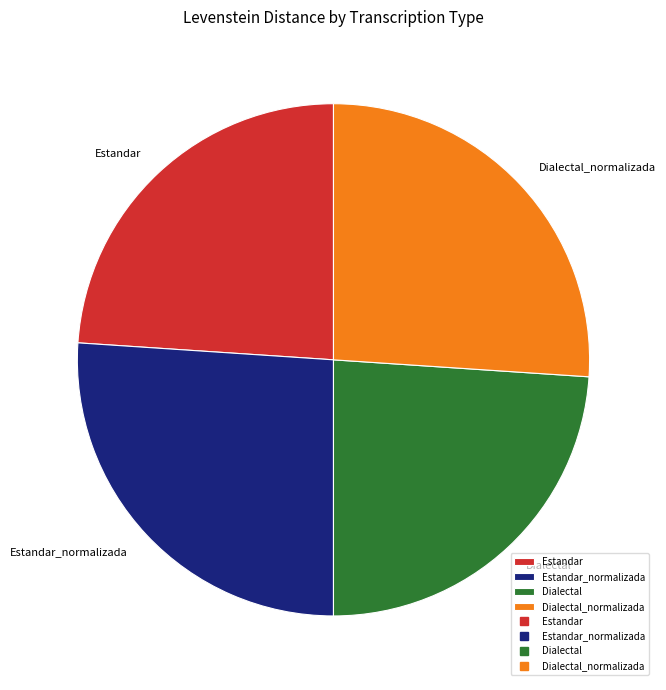

Count the number of slices in the pie.

4